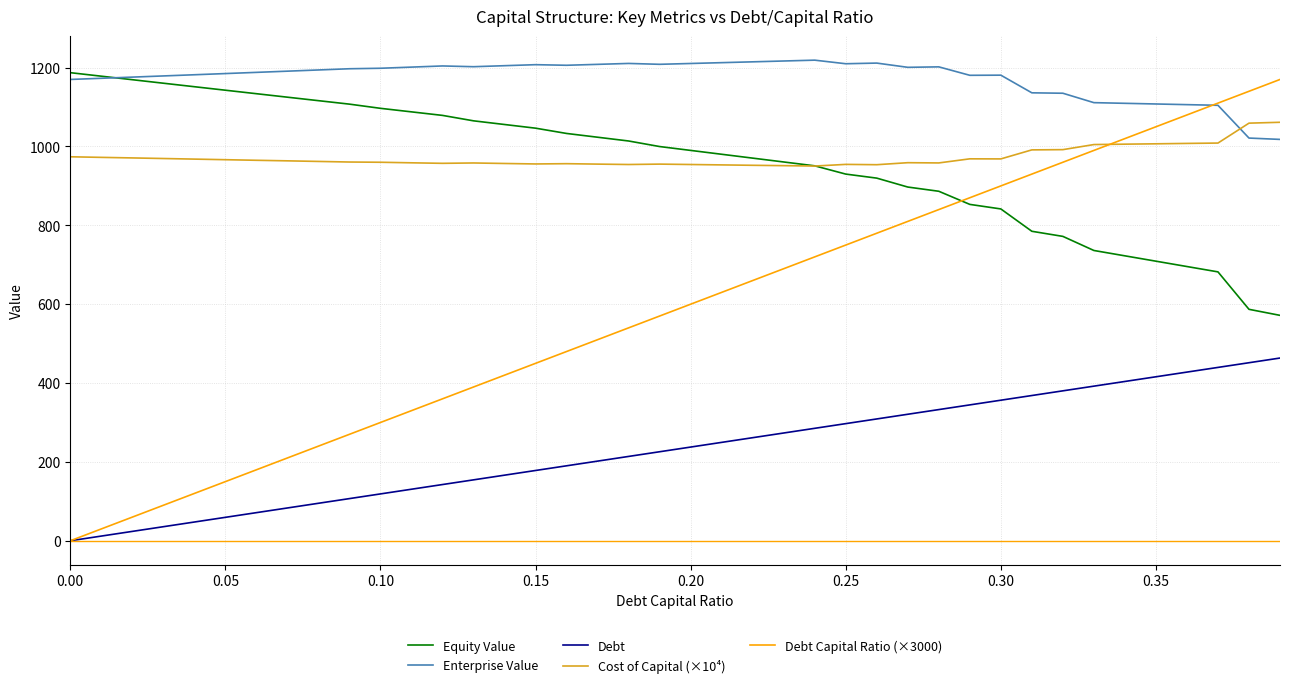

What is the maximum value shown in the chart?

1219.0